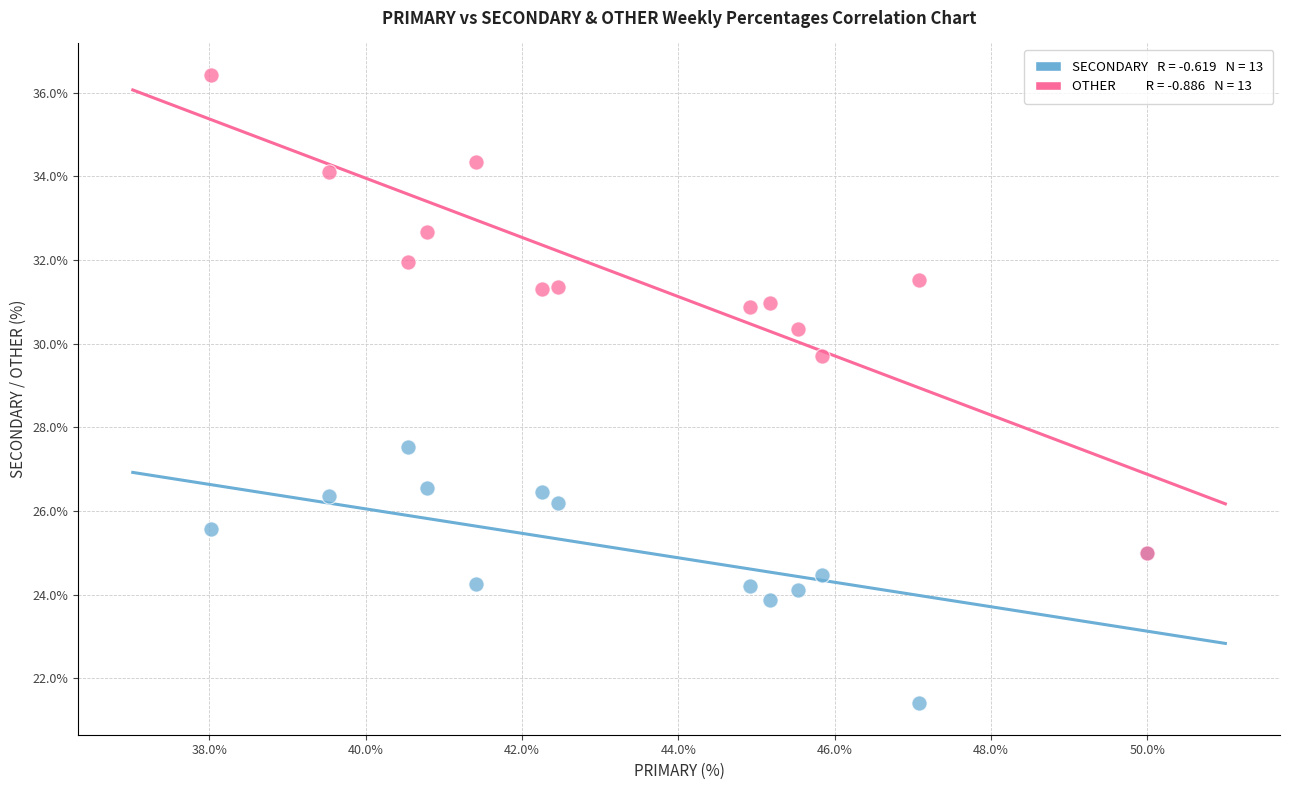

Across all series, what Y value is closest to 28?

27.5